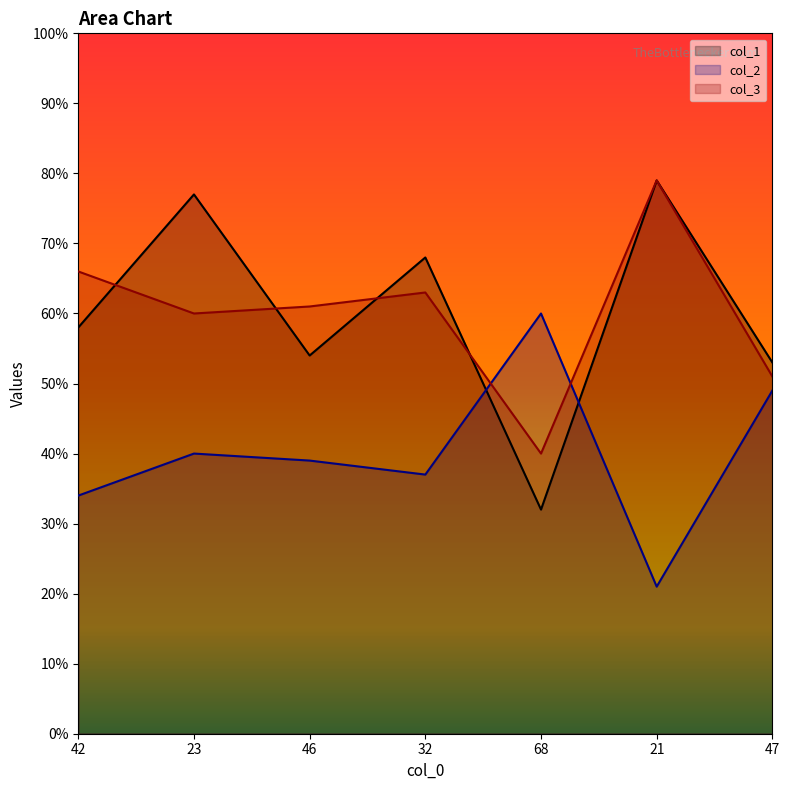

True or false: col_1 has a value of 79 at 21.

True